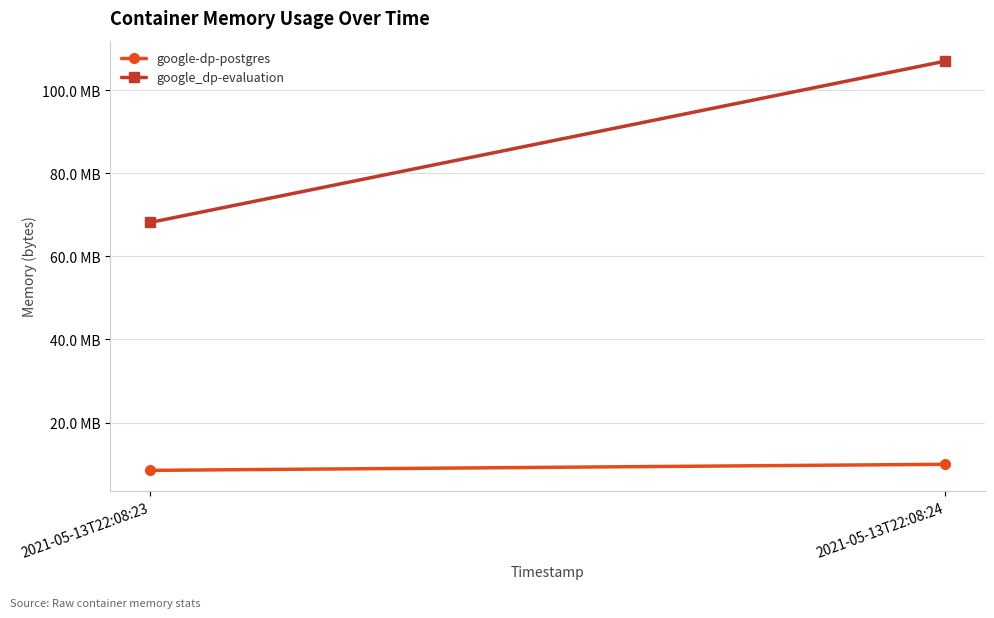

Reading left to right, what are all the values shown in this chart?

google-dp-postgres: 2021-05-13T22:08:23=8482816	2021-05-13T22:08:24=9940992
google_dp-evaluation: 2021-05-13T22:08:23=68165632	2021-05-13T22:08:24=107020288